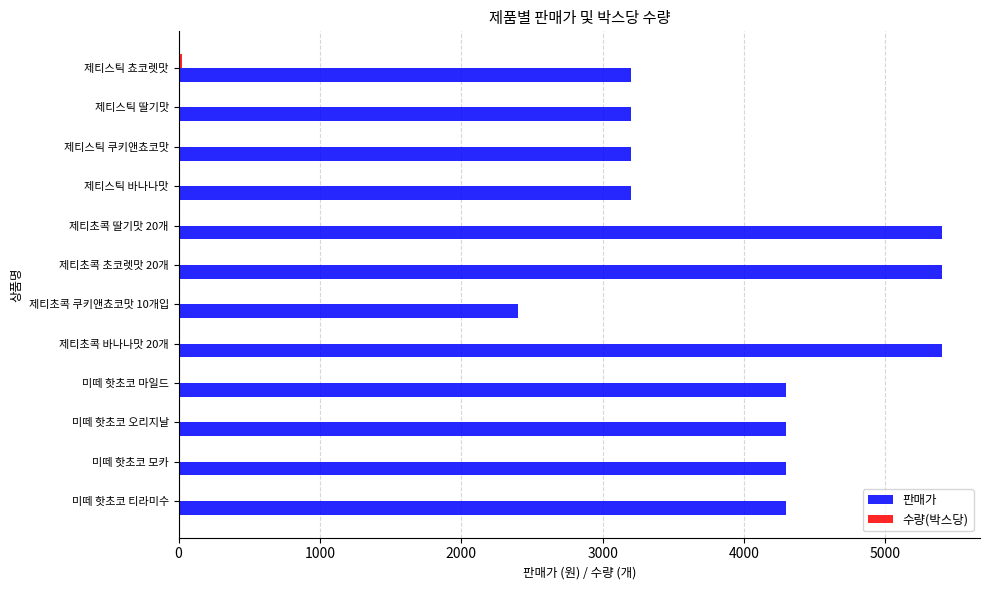

Which series has the largest total across all categories?

판매가